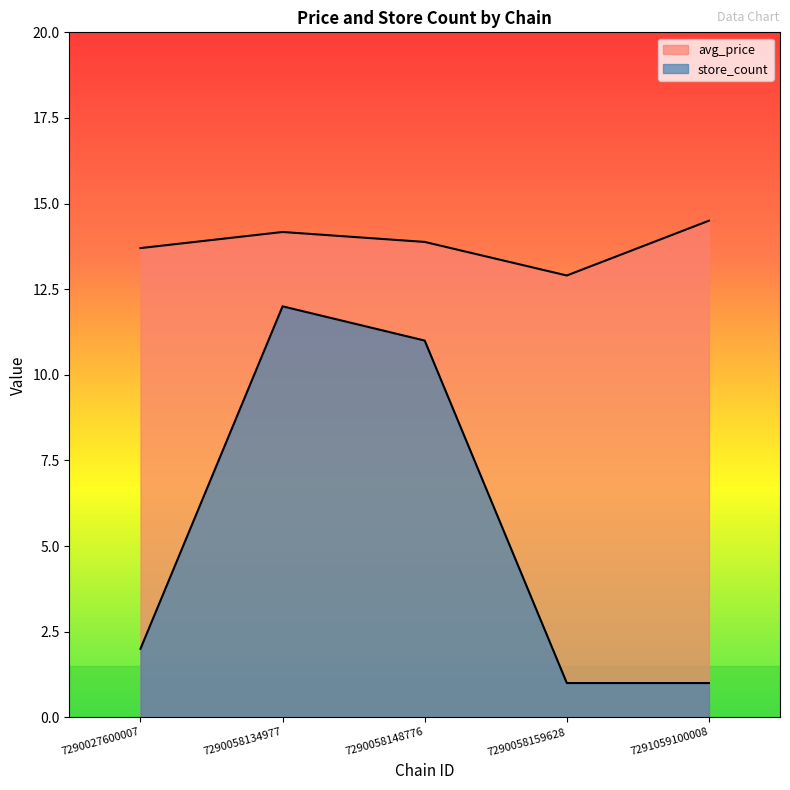

Where does the store_count series first go above 2?

7290058134977